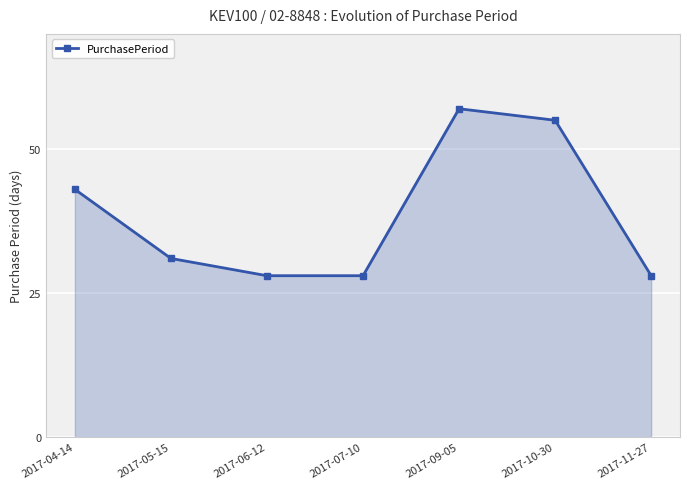

What is the label of the 4th point from the right?

2017-07-10